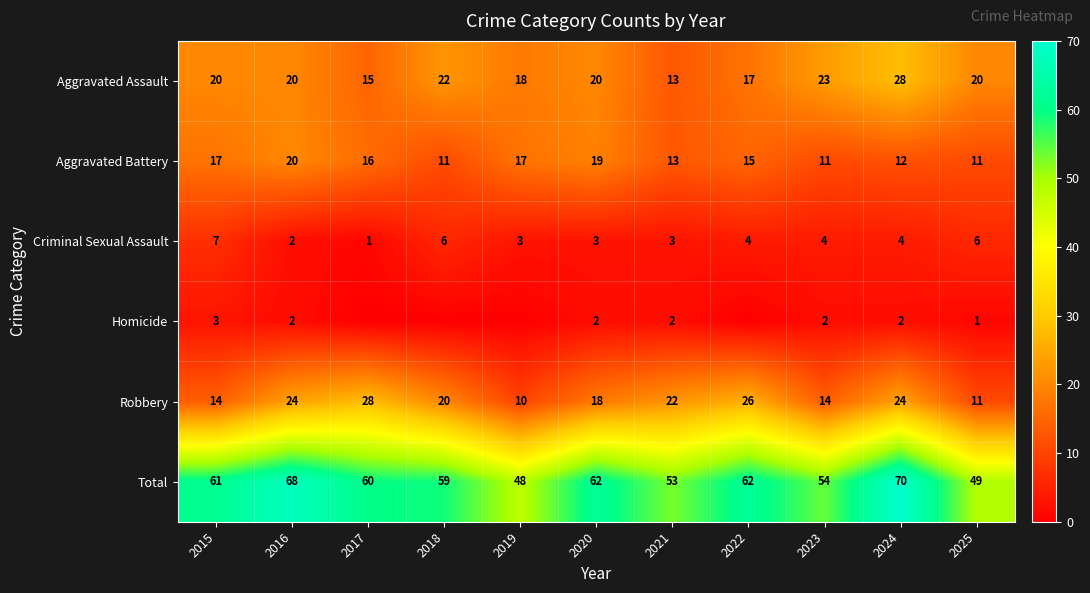

Where is Total nearest to the value 59?

2018